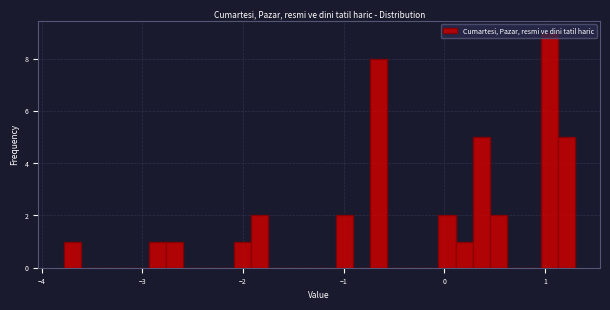

Around what value on the x-axis is the tallest bar? Give the approximate position of its centre, as read against the axis.

1.0